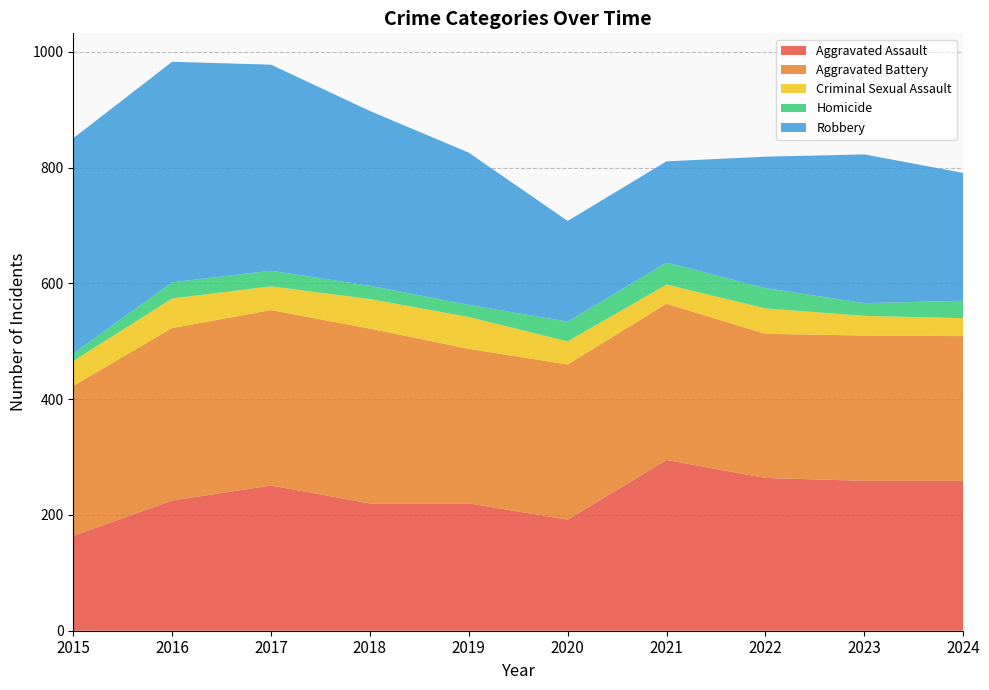

Reading left to right, what are all the values shown in this chart?

Aggravated Assault: 2015=164	2016=225	2017=251	2018=220	2019=220	2020=192	2021=295	2022=264	2023=259	2024=259
Aggravated Battery: 2015=259	2016=298	2017=303	2018=302	2019=267	2020=268	2021=270	2022=249	2023=251	2024=250
Criminal Sexual Assault: 2015=43	2016=51	2017=41	2018=51	2019=55	2020=40	2021=33	2022=44	2023=34	2024=31
Homicide: 2015=13	2016=28	2017=27	2018=23	2019=21	2020=34	2021=38	2022=35	2023=22	2024=30
Robbery: 2015=372	2016=381	2017=356	2018=302	2019=263	2020=174	2021=175	2022=227	2023=257	2024=221